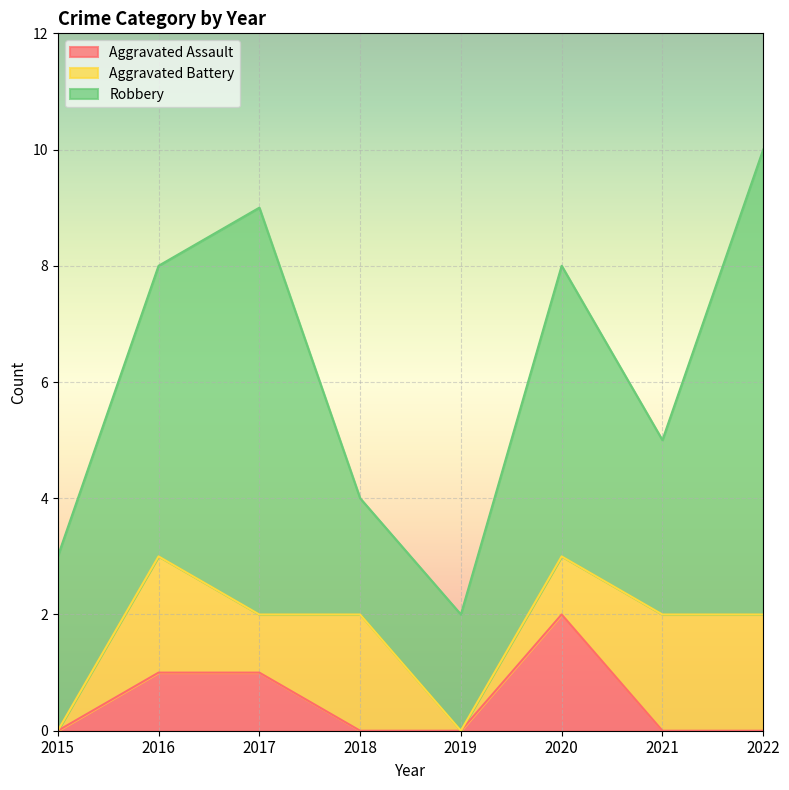

True or false: Aggravated Assault and Robbery intersect in this chart.

False